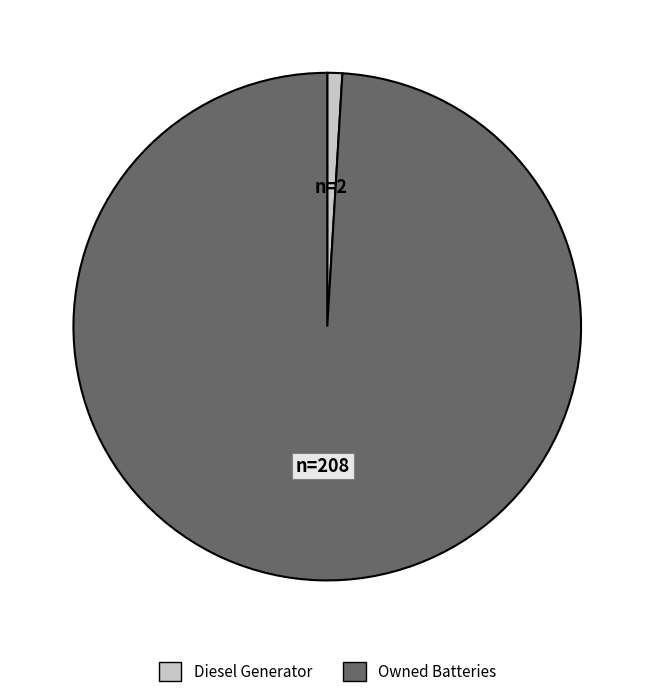

How many segments does this pie chart have?

2